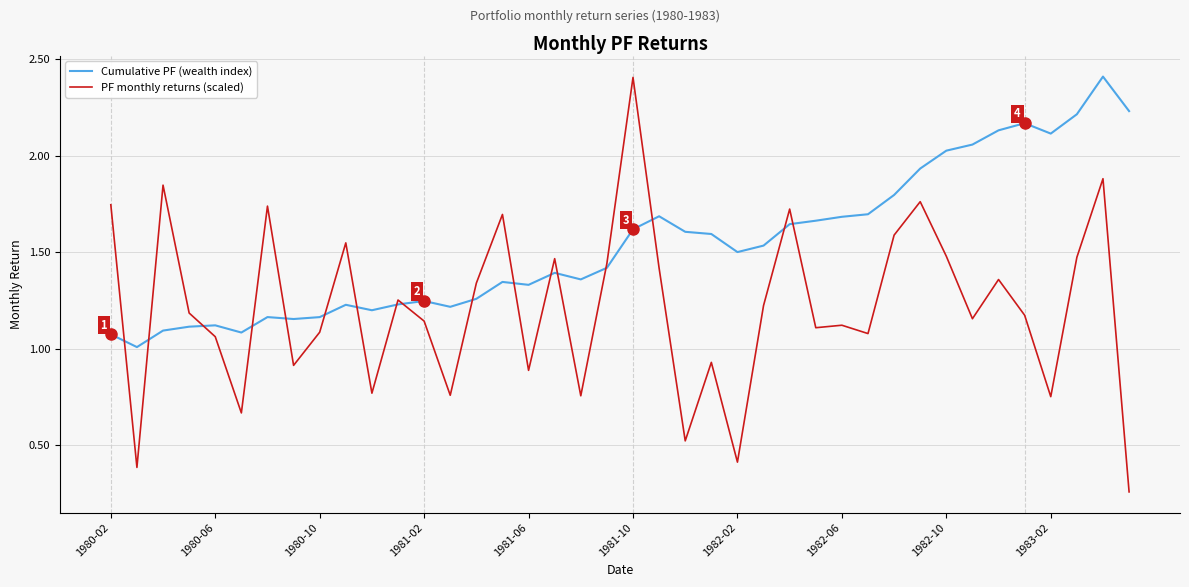

What is the sum of all PF monthly returns (scaled) values?

48.5